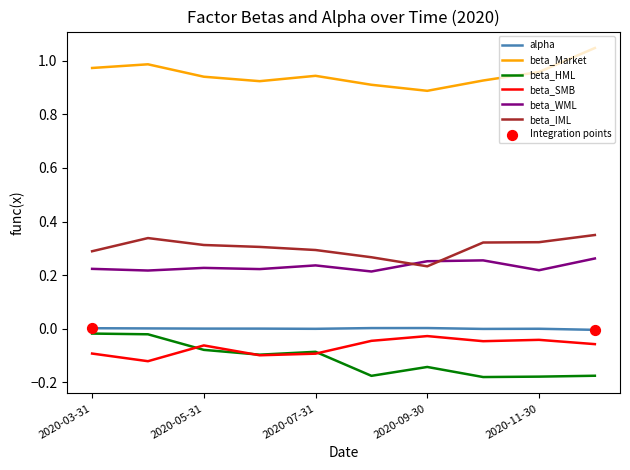

True or false: beta_Market and beta_SMB intersect in this chart.

False